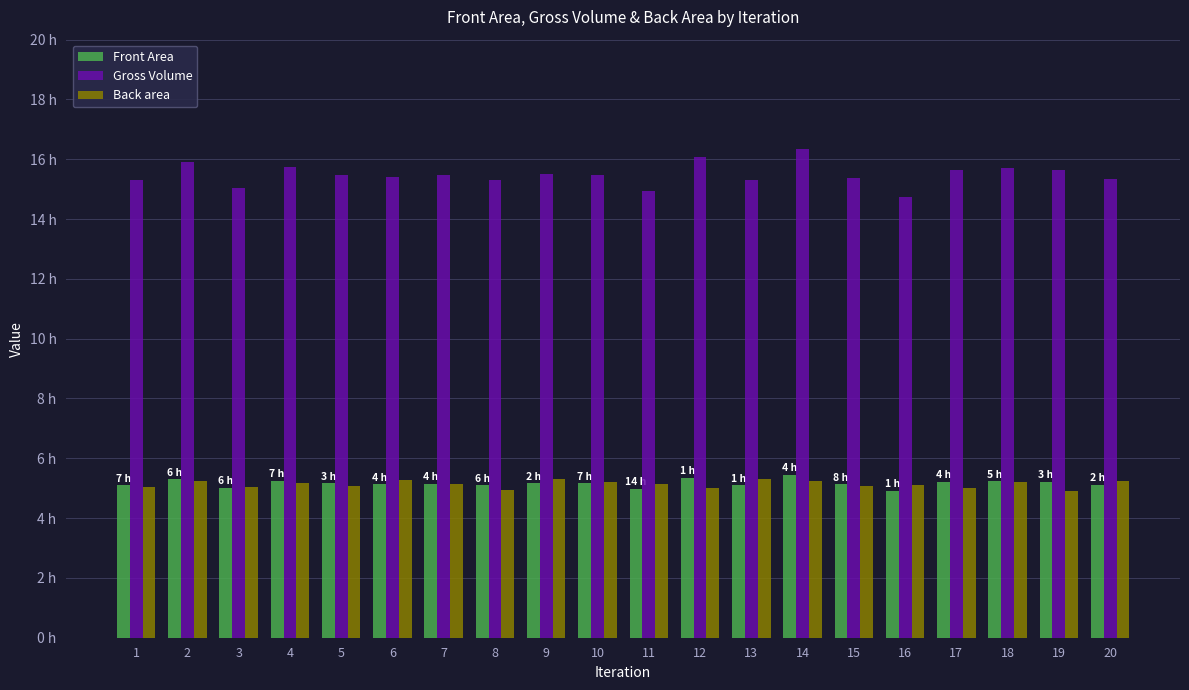

Which series has the largest range (max minus min)?

Gross Volume